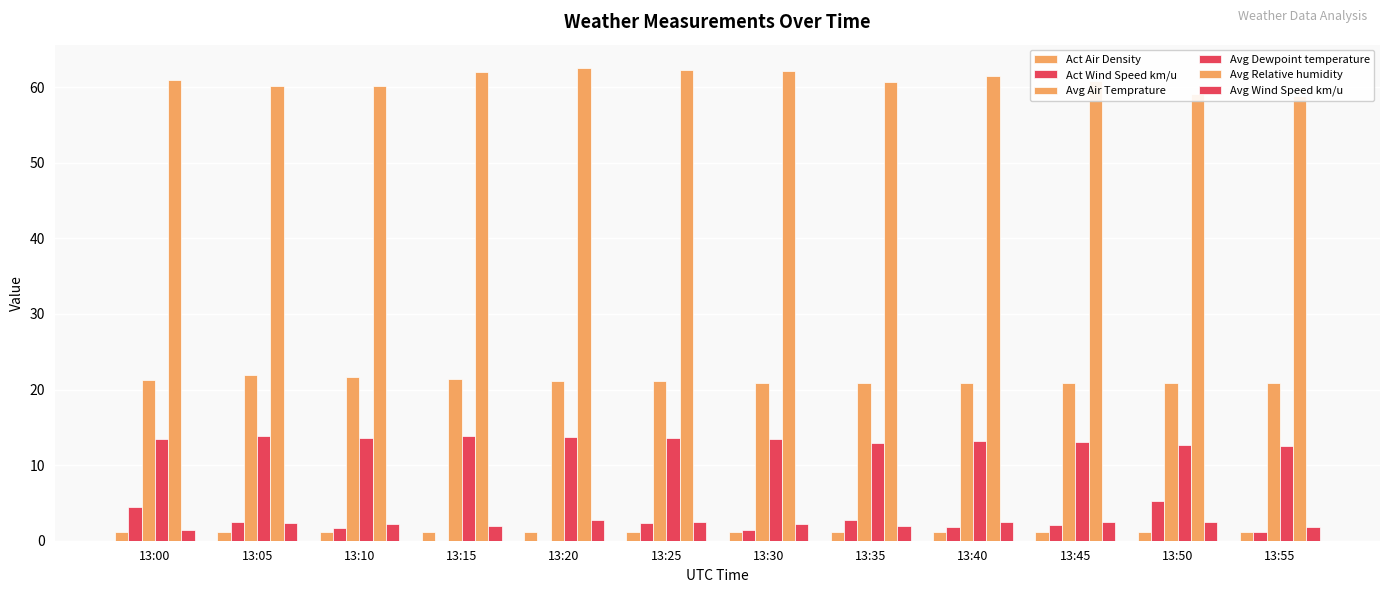

Are the bars grouped side by side (vs. stacked)?

Yes